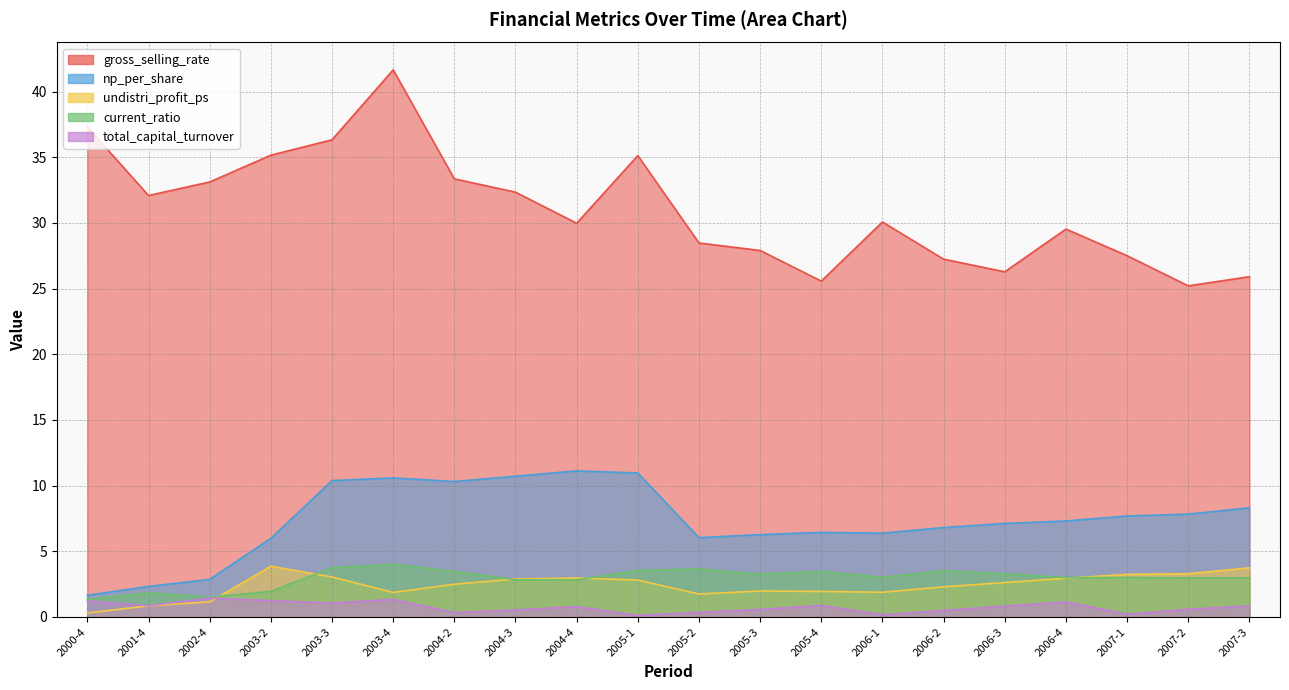

What is the maximum value shown in the chart?

41.7